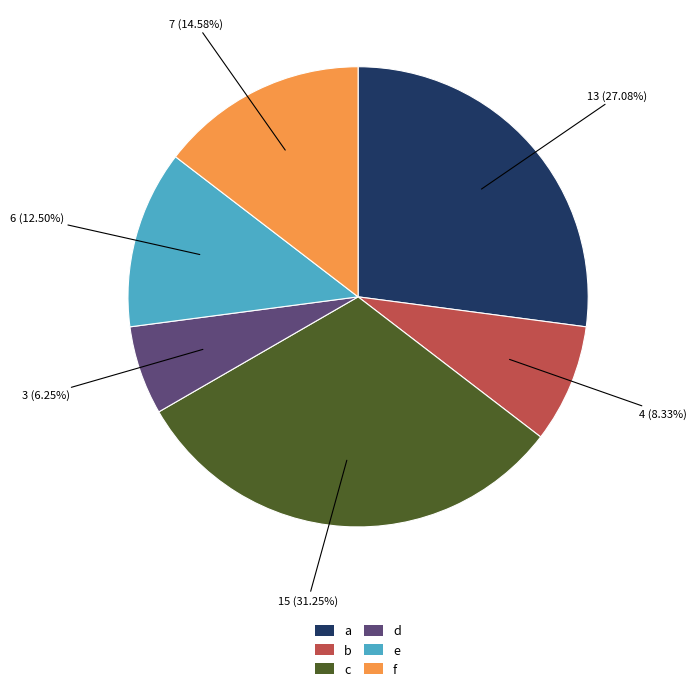

Is there any slice that represents more than half of the pie?

No